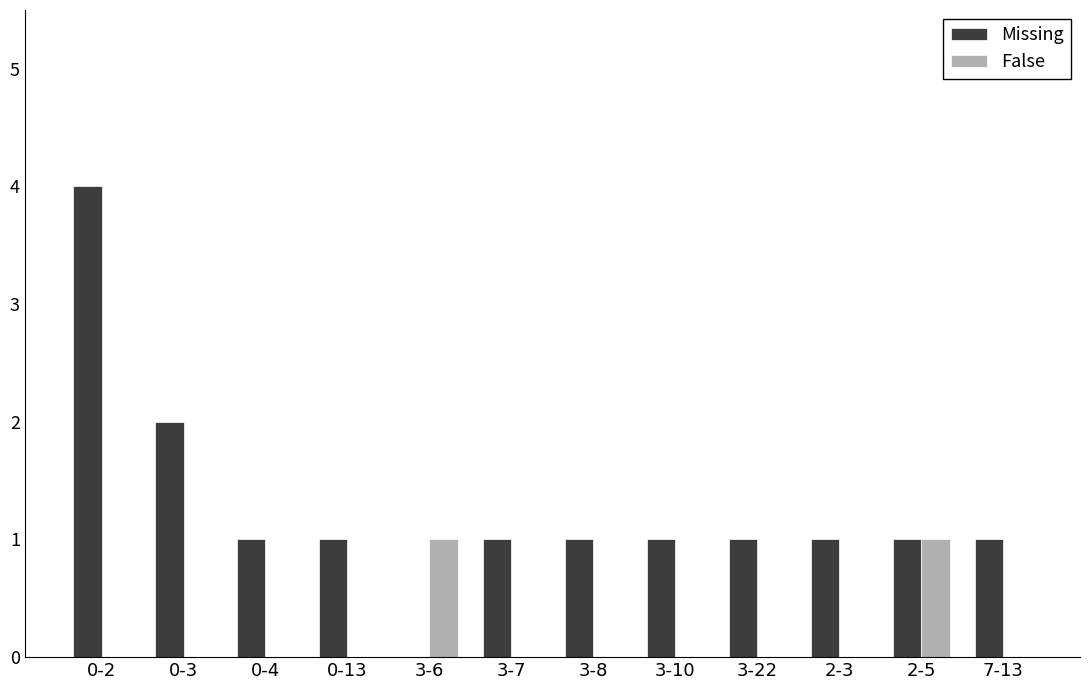

At which label is Missing closest to 2?

0-3